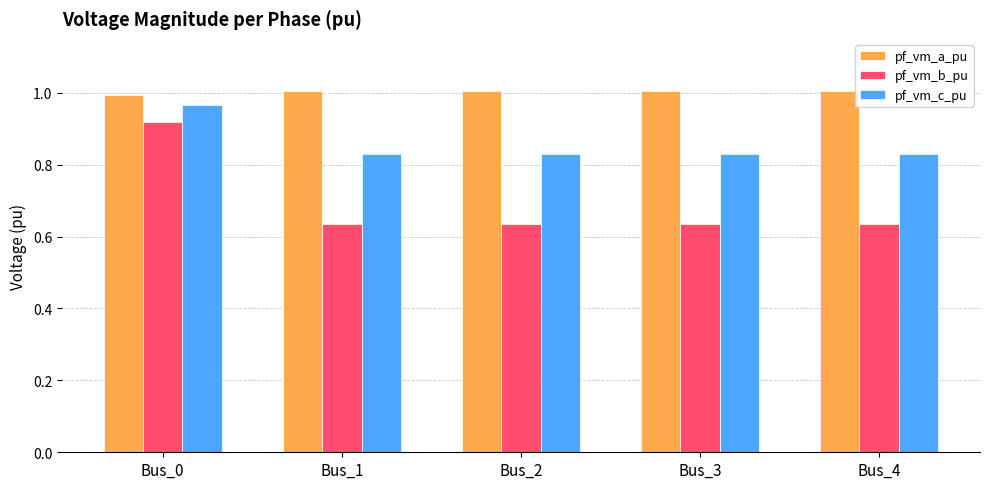

Which category has the lowest value in the pf_vm_a_pu series?

Bus_0